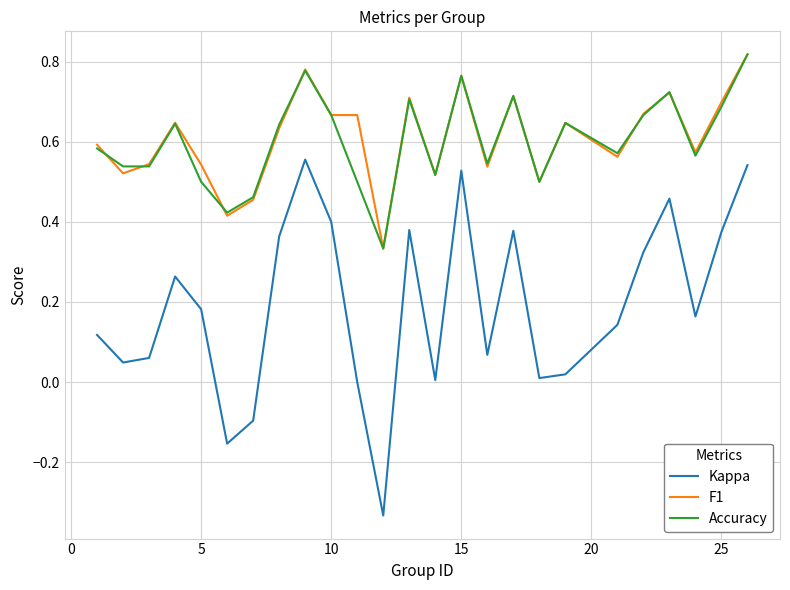

Which series has the largest range (max minus min)?

Kappa